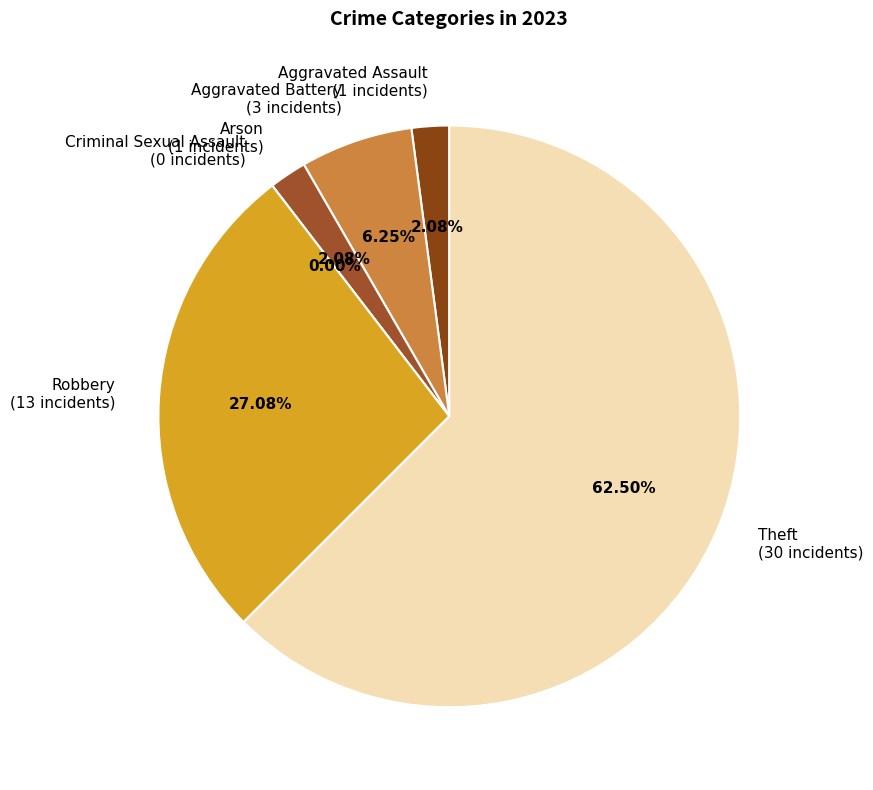

To the nearest percent, what is the difference between the Criminal Sexual Assault and Arson slice percentages?

2%